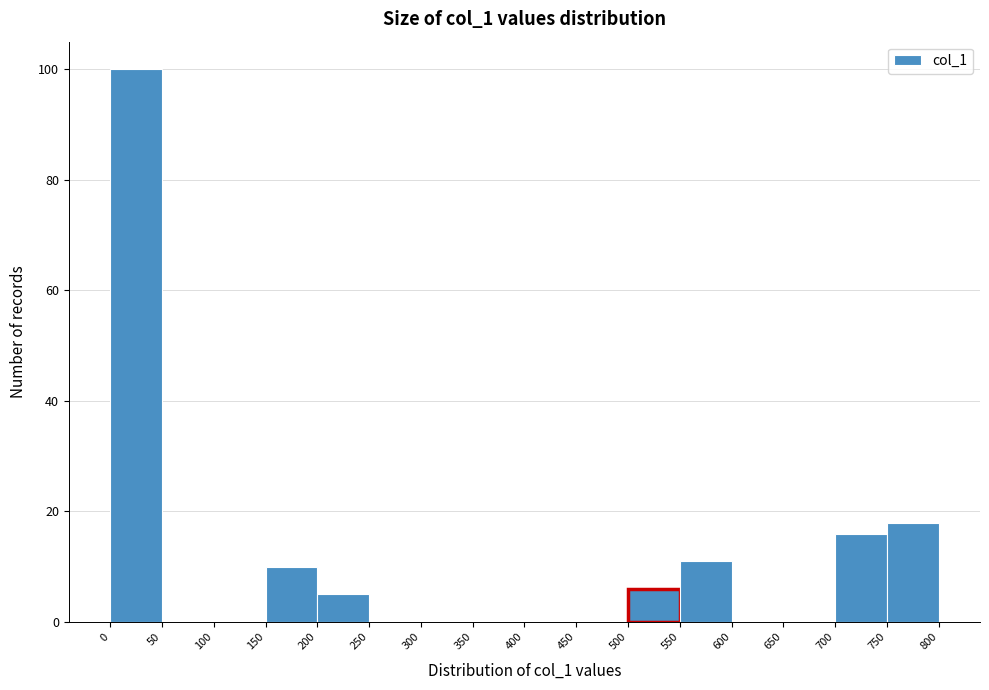

Reading left to right, list every bar in this chart as the range it spans on the x-axis followed by its height. The values are not printed on the chart, so give them approximately, as read against the axis.

0 to 50: 100
50 to 100: 0
100 to 150: 0
150 to 200: 10
200 to 250: 6
250 to 300: 0
300 to 350: 0
350 to 400: 0
400 to 450: 0
450 to 500: 0
500 to 550: 6
550 to 600: 12
600 to 650: 0
650 to 700: 0
700 to 750: 16
750 to 800: 18